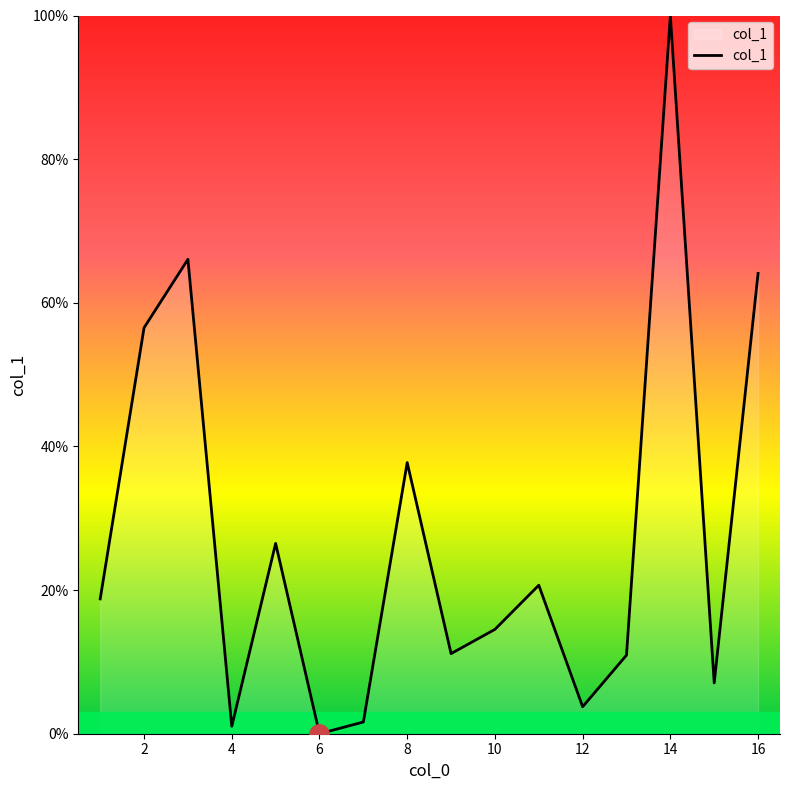

Count the number of values greater than 18.

8